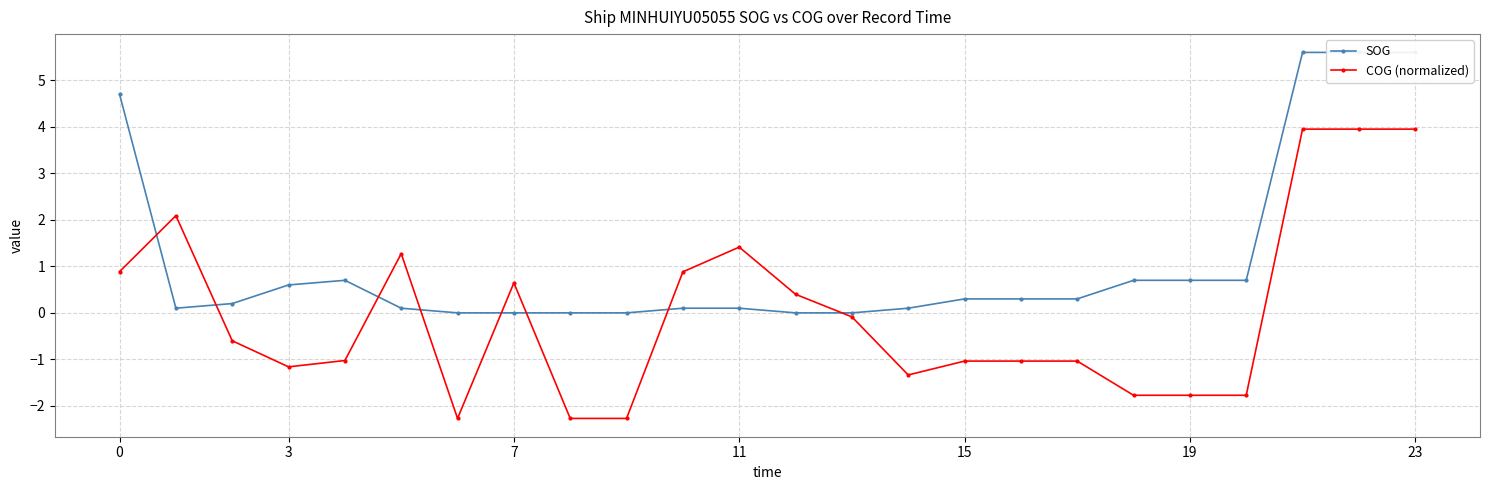

Is it true that COG (normalized) equals 2.0 at 11?

False